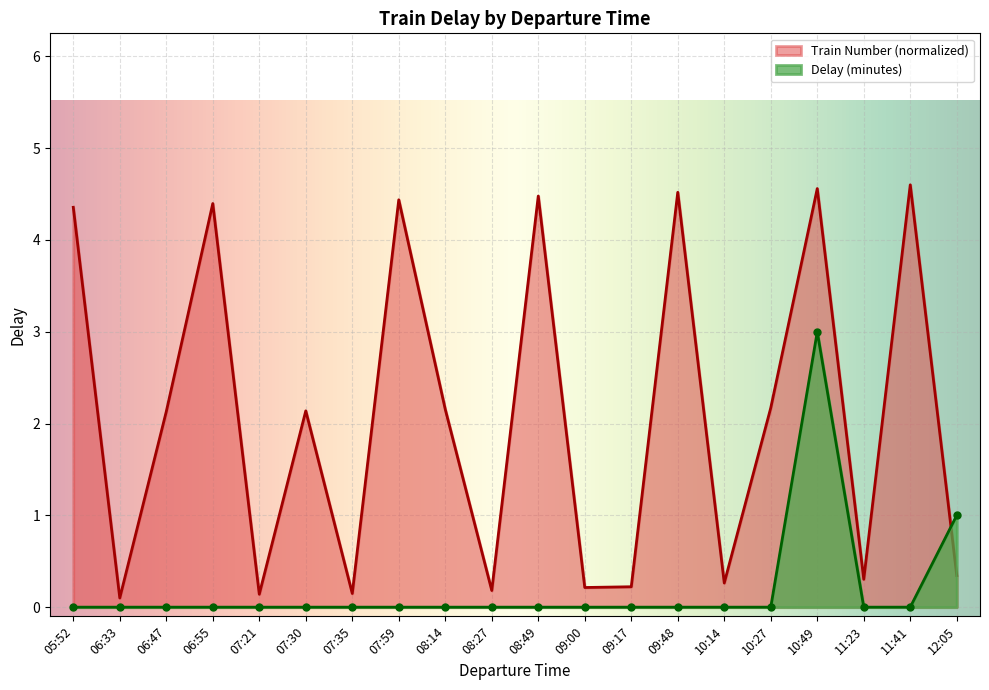

Reading left to right, transcribe all the data shown in this chart.

Train Number: 05:52=4.4	06:33=0.1	06:47=2.1	06:55=4.4	07:21=0.1	07:30=2.1	07:35=0.1	07:59=4.4	08:14=2.2	08:27=0.2	08:49=4.5	09:00=0.2	09:17=0.2	09:48=4.5	10:14=0.3	10:27=2.2	10:49=4.6	11:23=0.3	11:41=4.6	12:05=0.3
Delay: 05:52=0.0	06:33=0.0	06:47=0.0	06:55=0.0	07:21=0.0	07:30=0.0	07:35=0.0	07:59=0.0	08:14=0.0	08:27=0.0	08:49=0.0	09:00=0.0	09:17=0.0	09:48=0.0	10:14=0.0	10:27=0.0	10:49=3.0	11:23=0.0	11:41=0.0	12:05=1.0